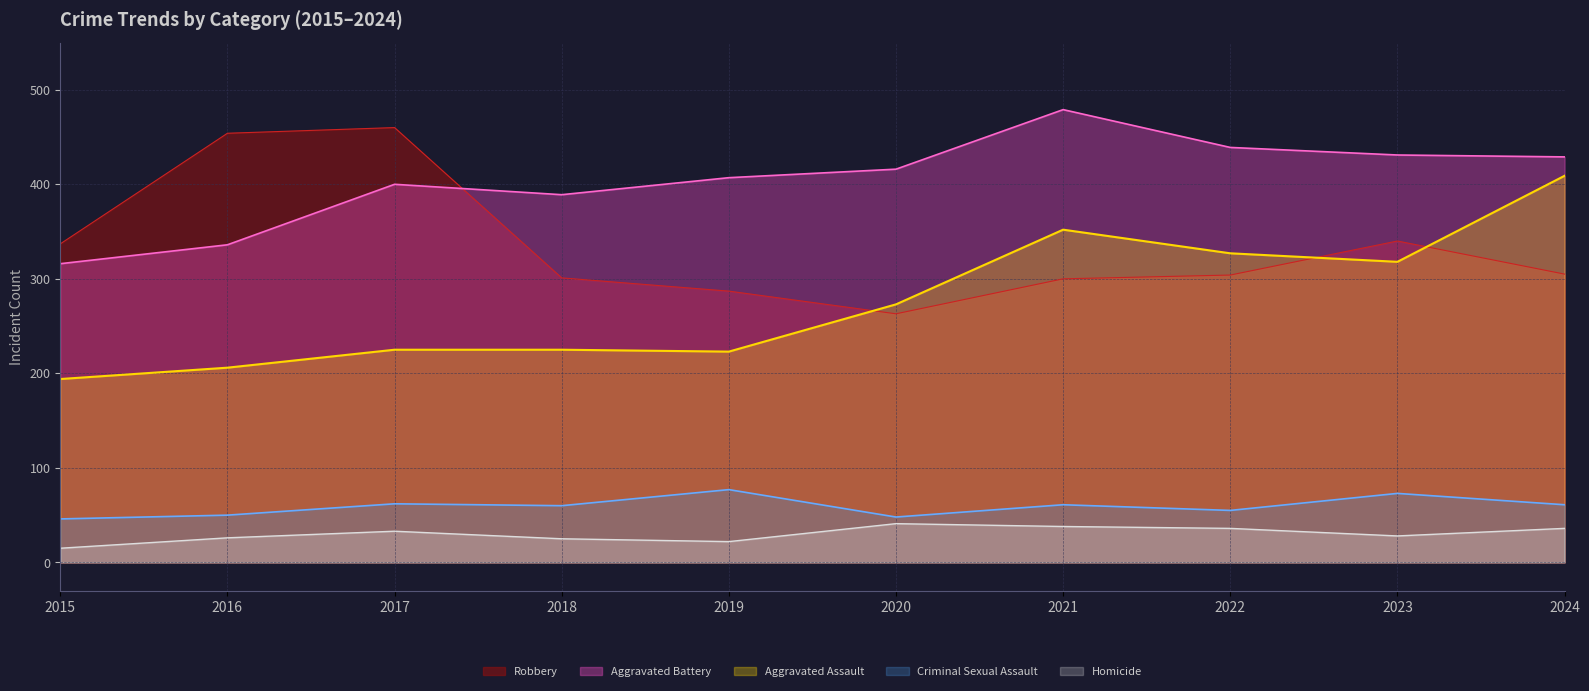

At which label does Robbery first exceed 305?

2015